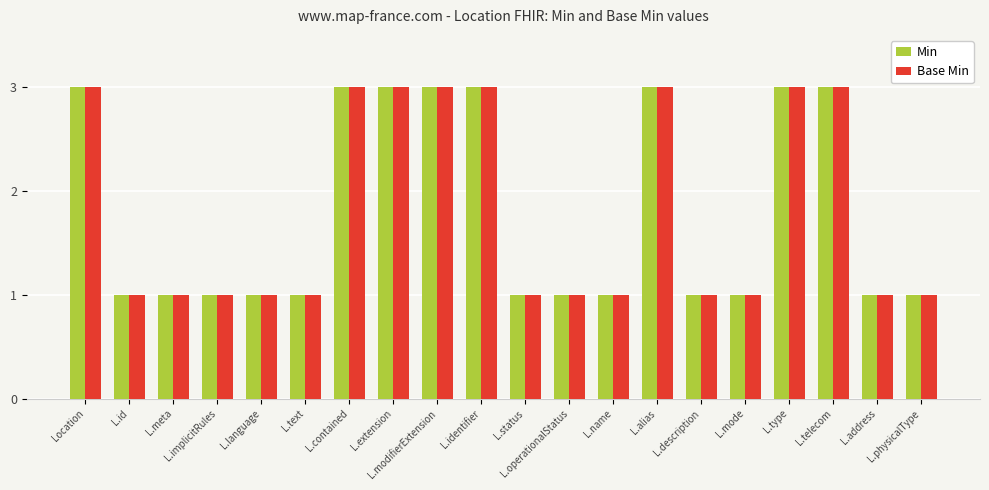

Reading right to left, what are all the values shown in this chart?

Min: 1	1	3	3	1	1	3	1	1	1	3	3	3	3	1	1	1	1	1	3
Base Min: 1	1	3	3	1	1	3	1	1	1	3	3	3	3	1	1	1	1	1	3